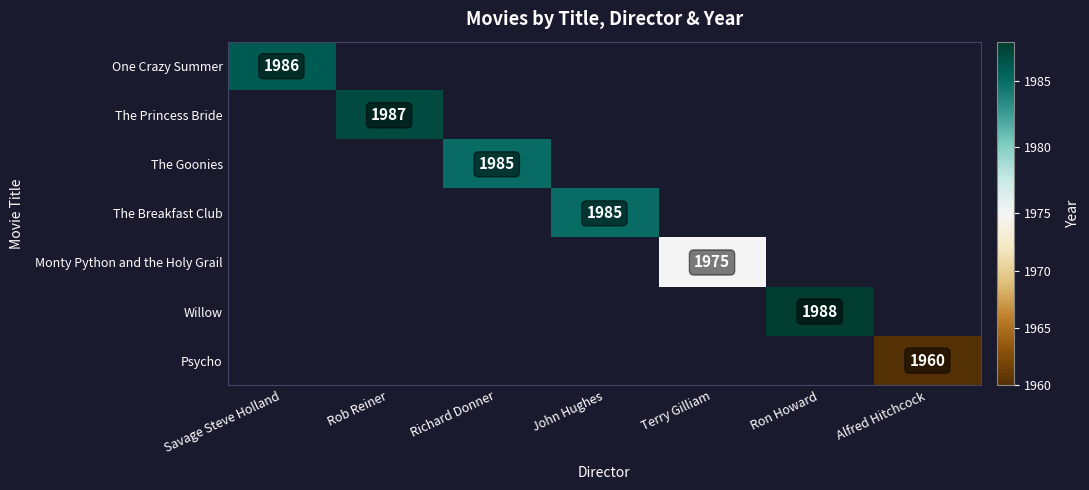

Which category has the highest value across all series?

Ron Howard